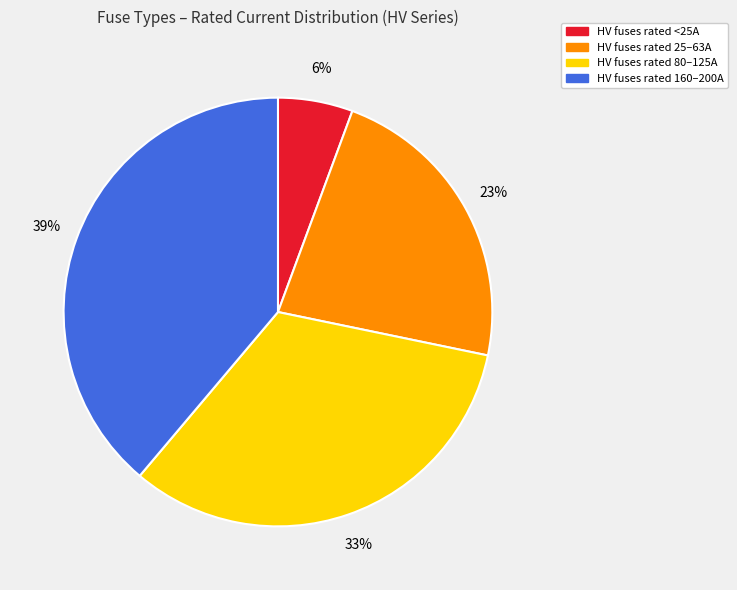

Does any single category account for the majority?

No